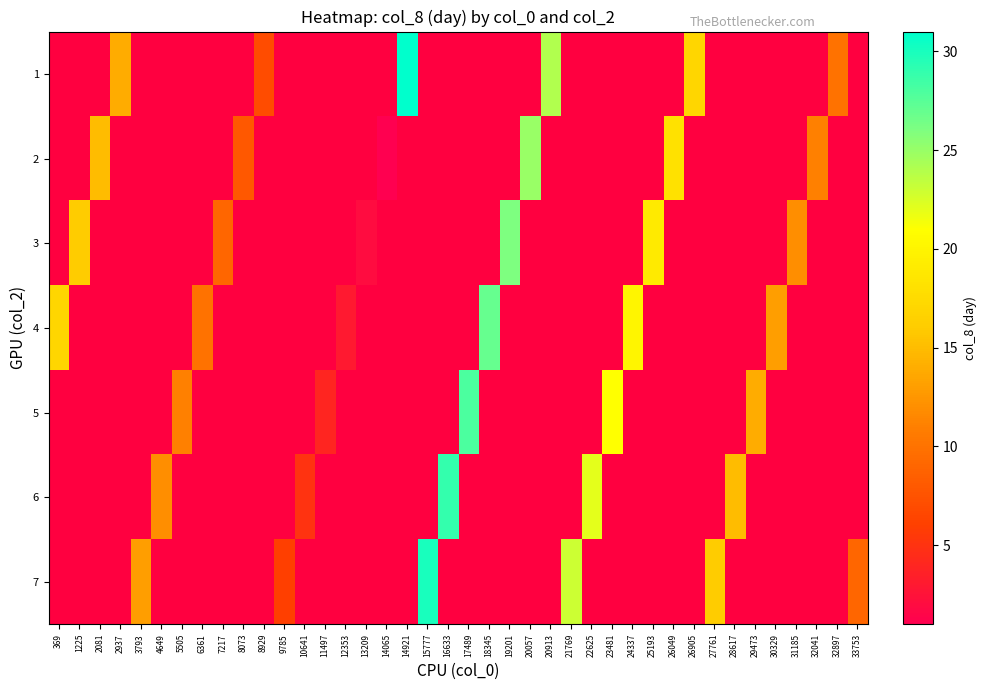

The value of row_4 at 17489 is 28.0. True or false?

True